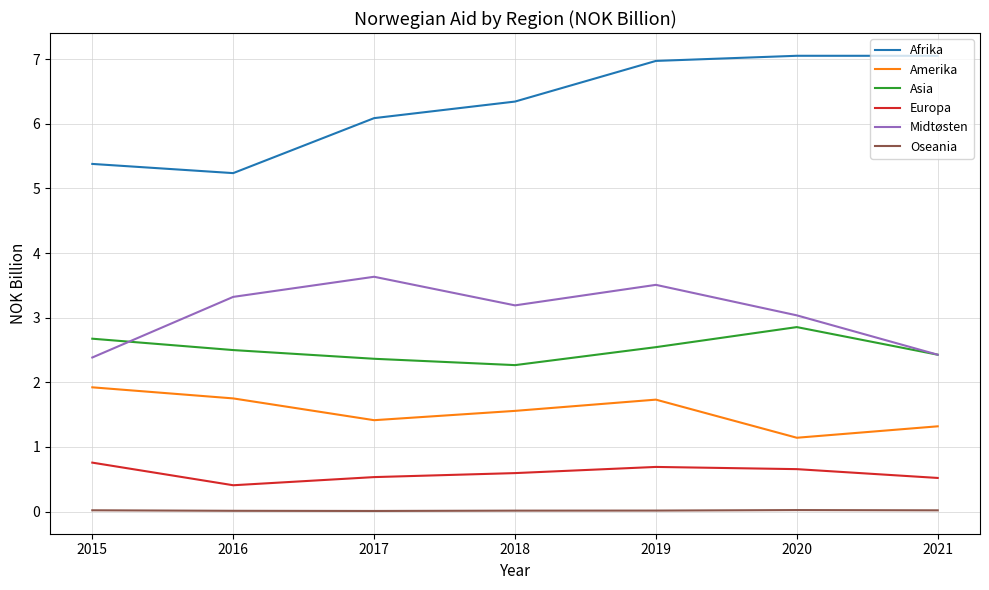

What is the lowest value of the Asia series?

2.3